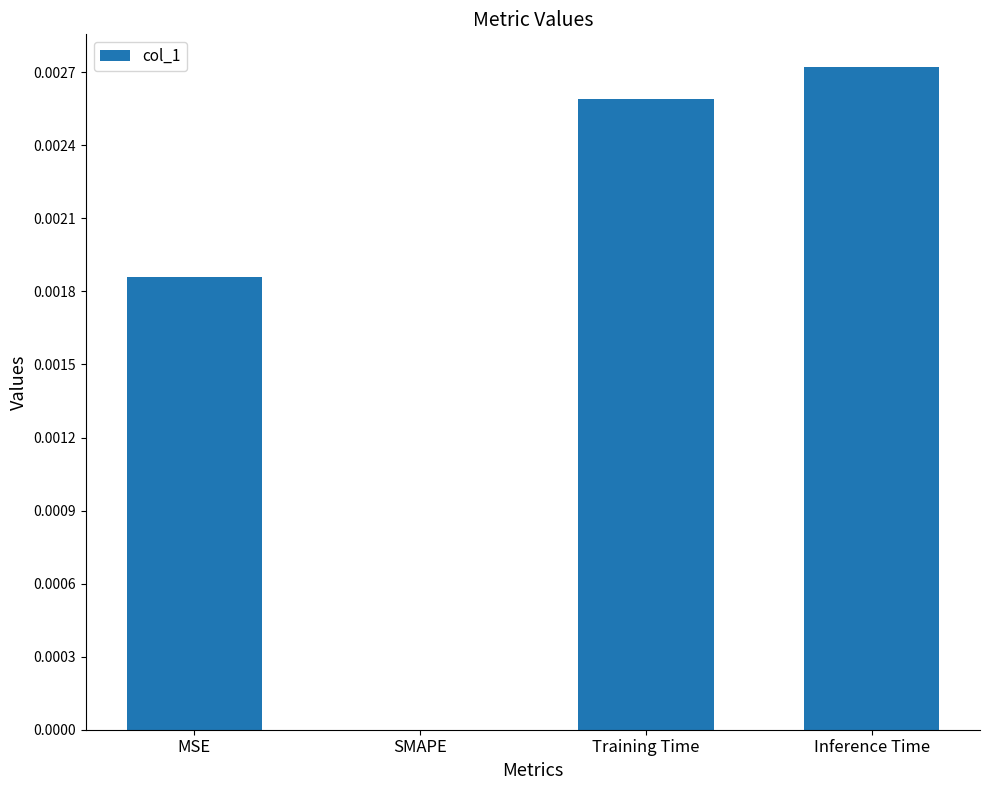

How many values are between 0 and 1?

4